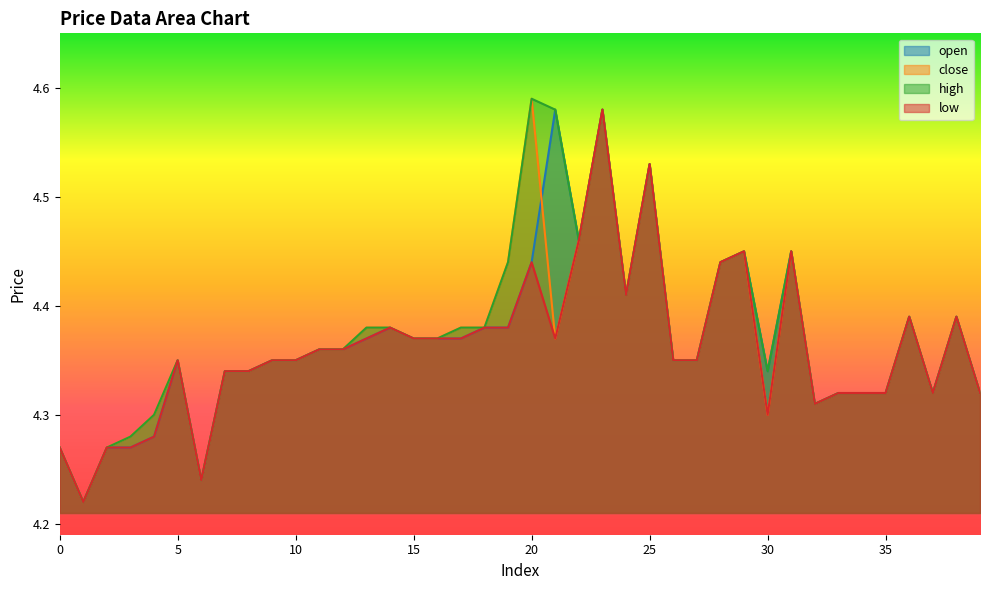

The close series shows 4.6 at 20. True or false?

True